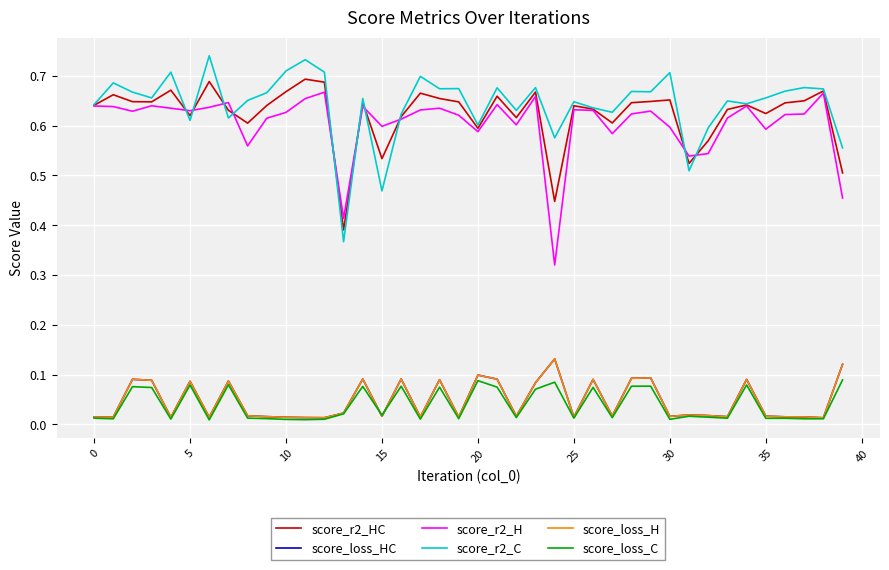

True or false: score_loss_H and score_r2_C cross at least once.

False